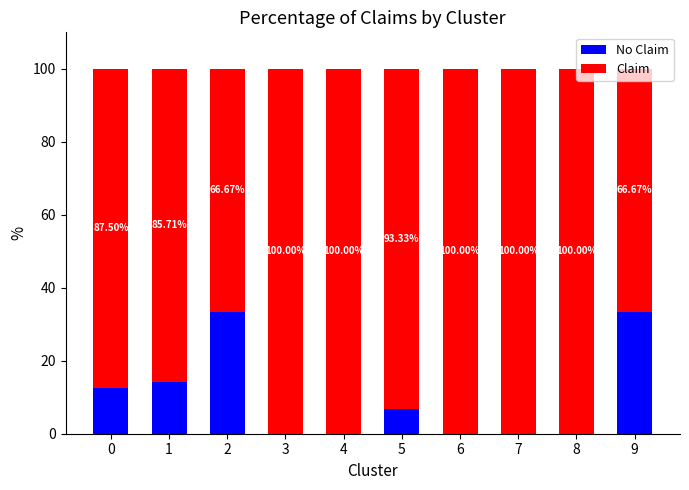

What is the total value across all series at 4?

100.0